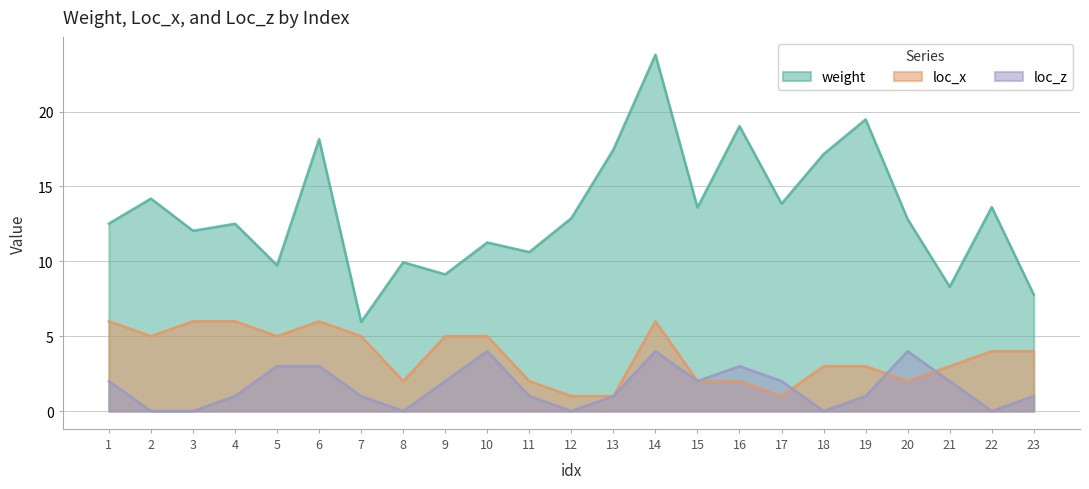

How many positive values does the loc_z series have?

17